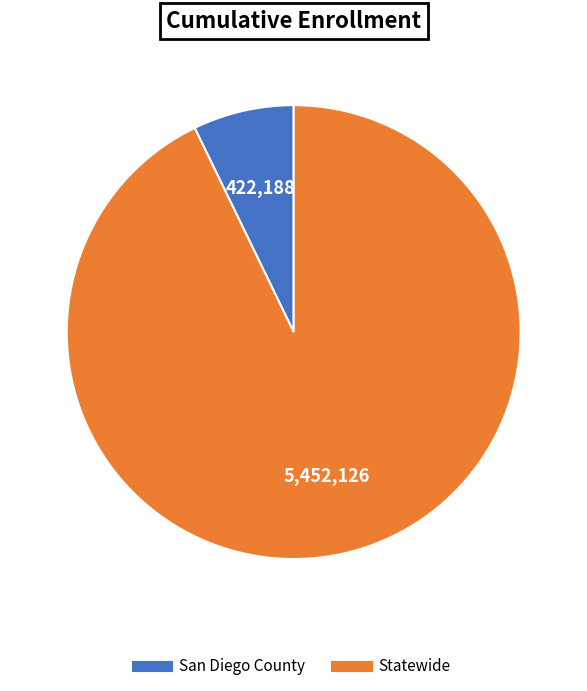

How many slices are in this pie chart?

2